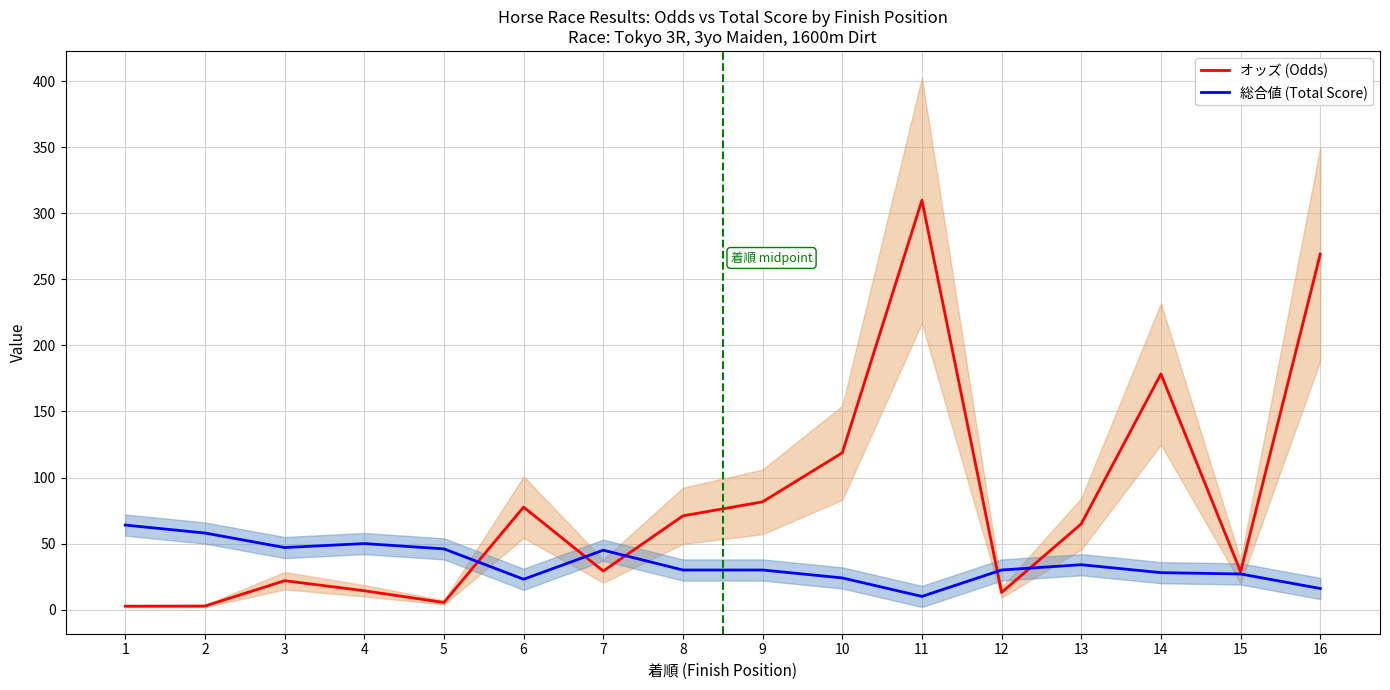

List the series in order of their peak value, lowest first.

総合値 (Total Score), オッズ (Odds)